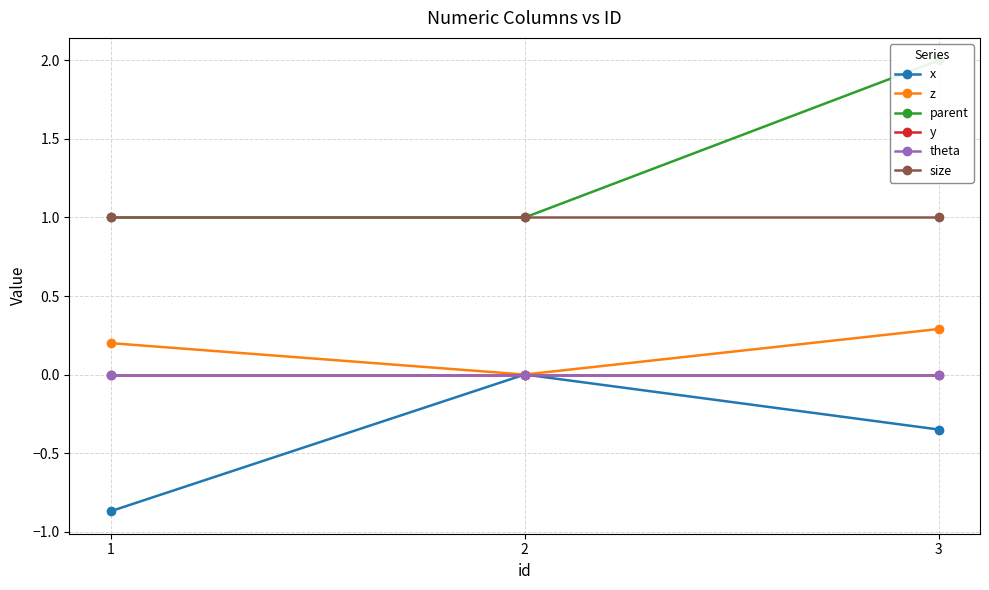

How many data points does each series have?

3